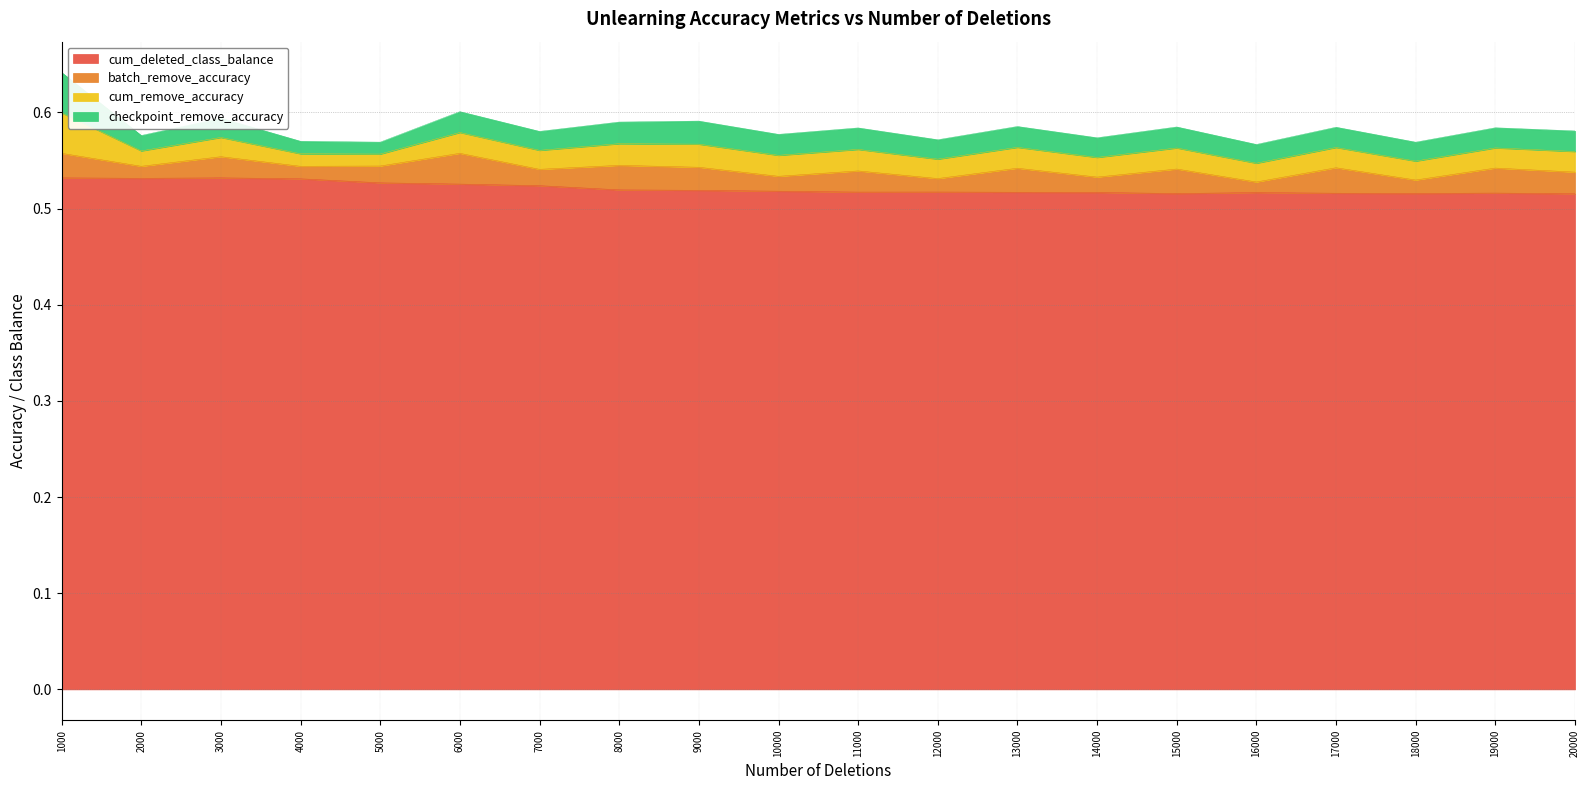

In batch_remove_accuracy, how many points are higher than both neighbors (excluding endpoints)?

8